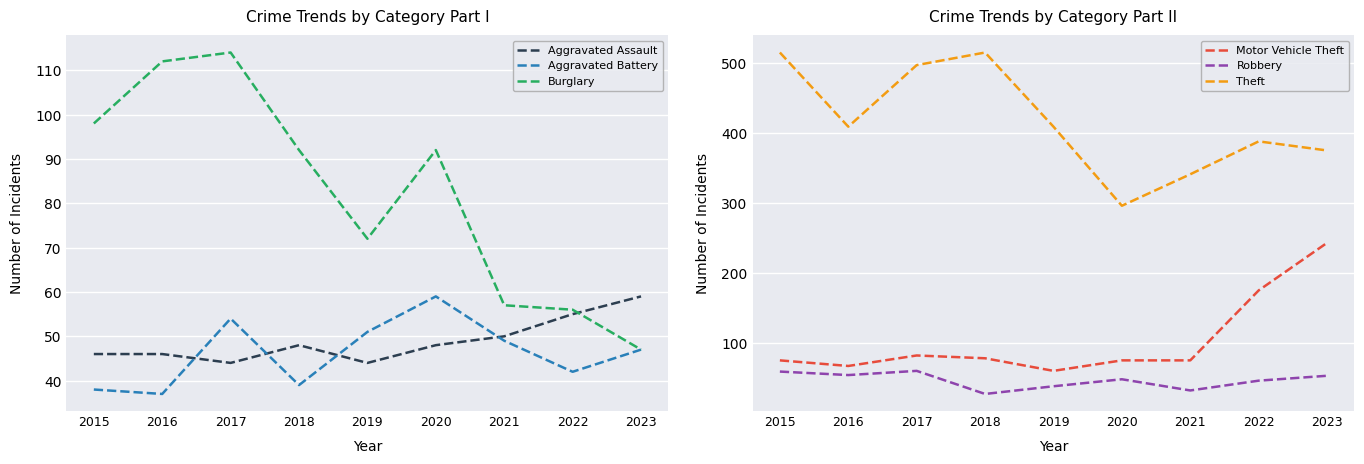

What is the total value across all series at 2022?

762